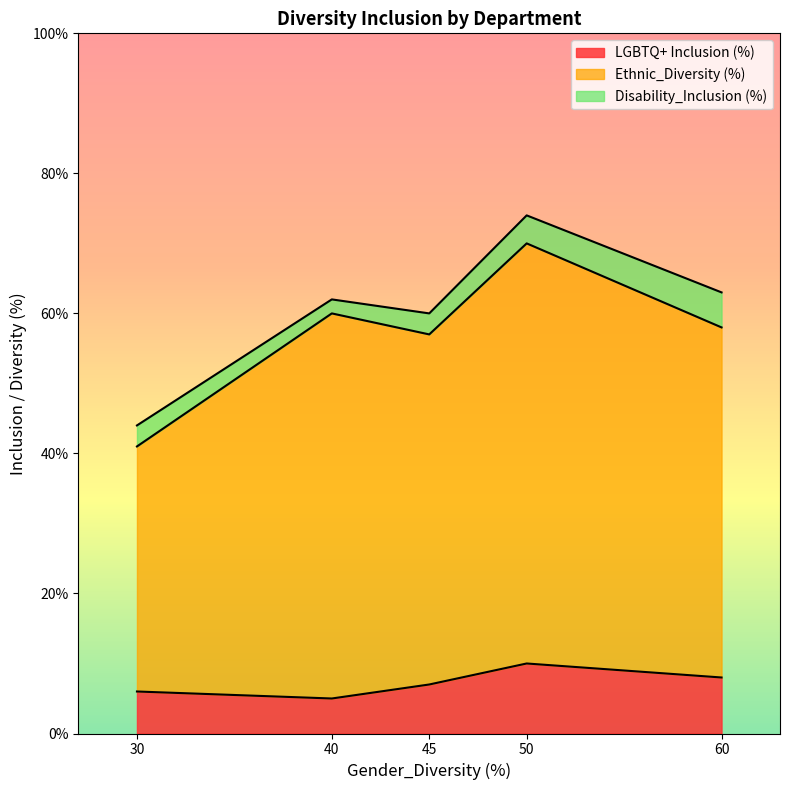

What is the difference between the second highest and minimum values in the LGBTQ+ Inclusion (%) series?

3